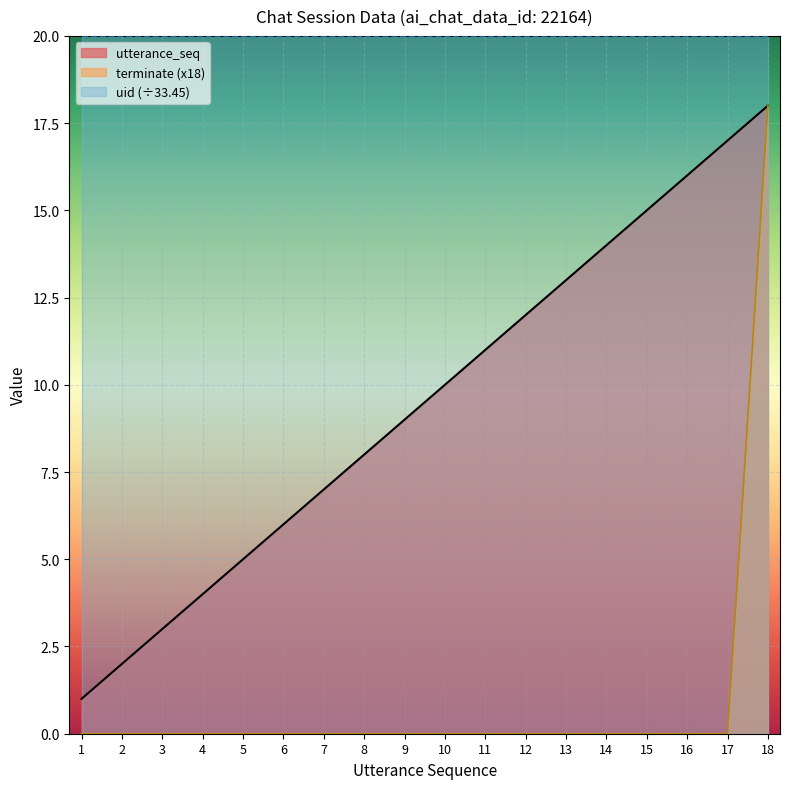

At how many categories does at least one series exceed 13?

18